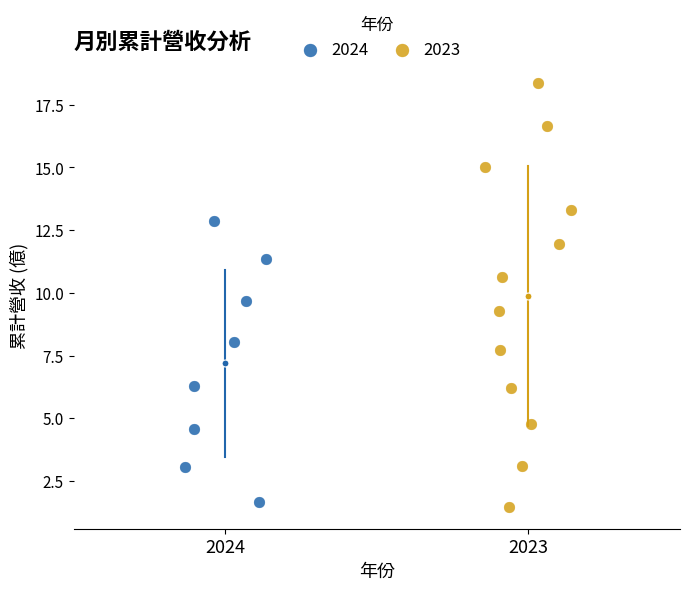

Which series reaches the maximum Y coordinate?

2023